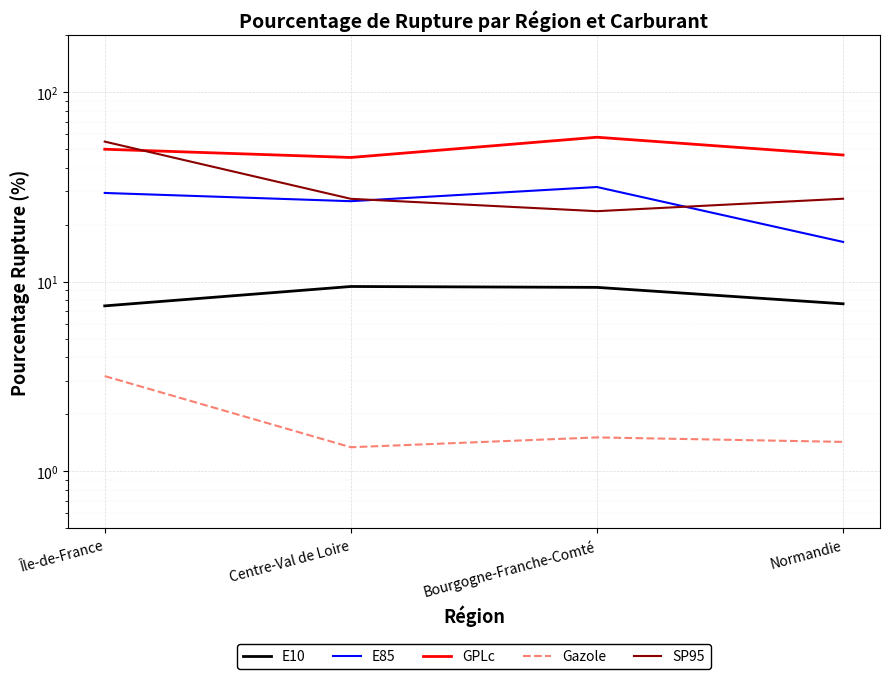

What is the minimum value for Gazole?

1.3